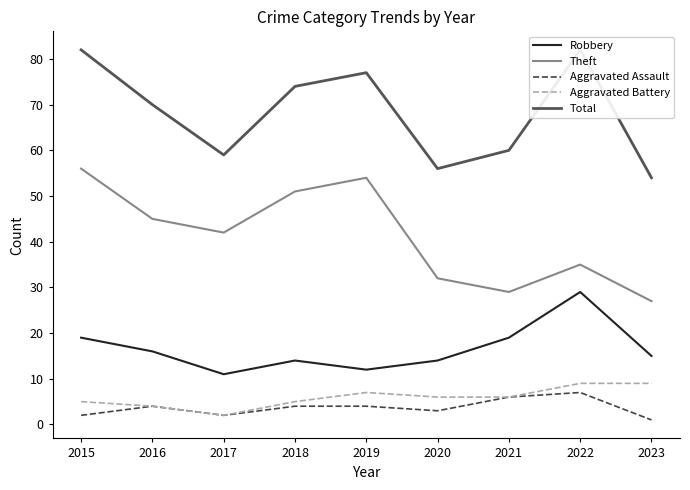

What is the greatest value displayed?

82